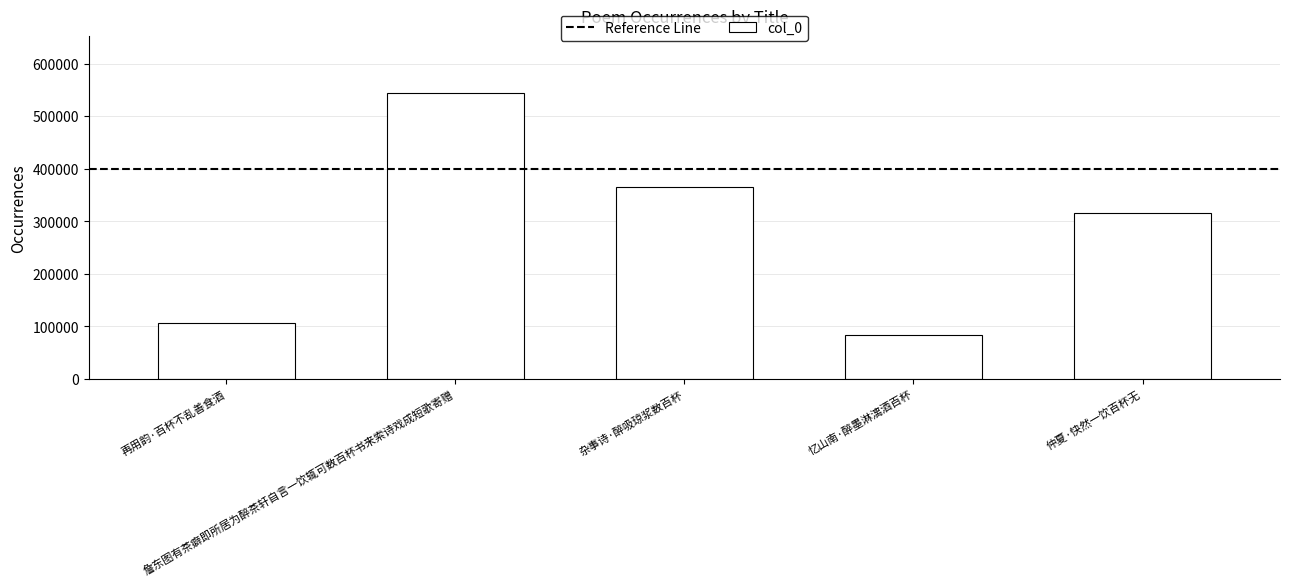

How many bars are there in total?

5